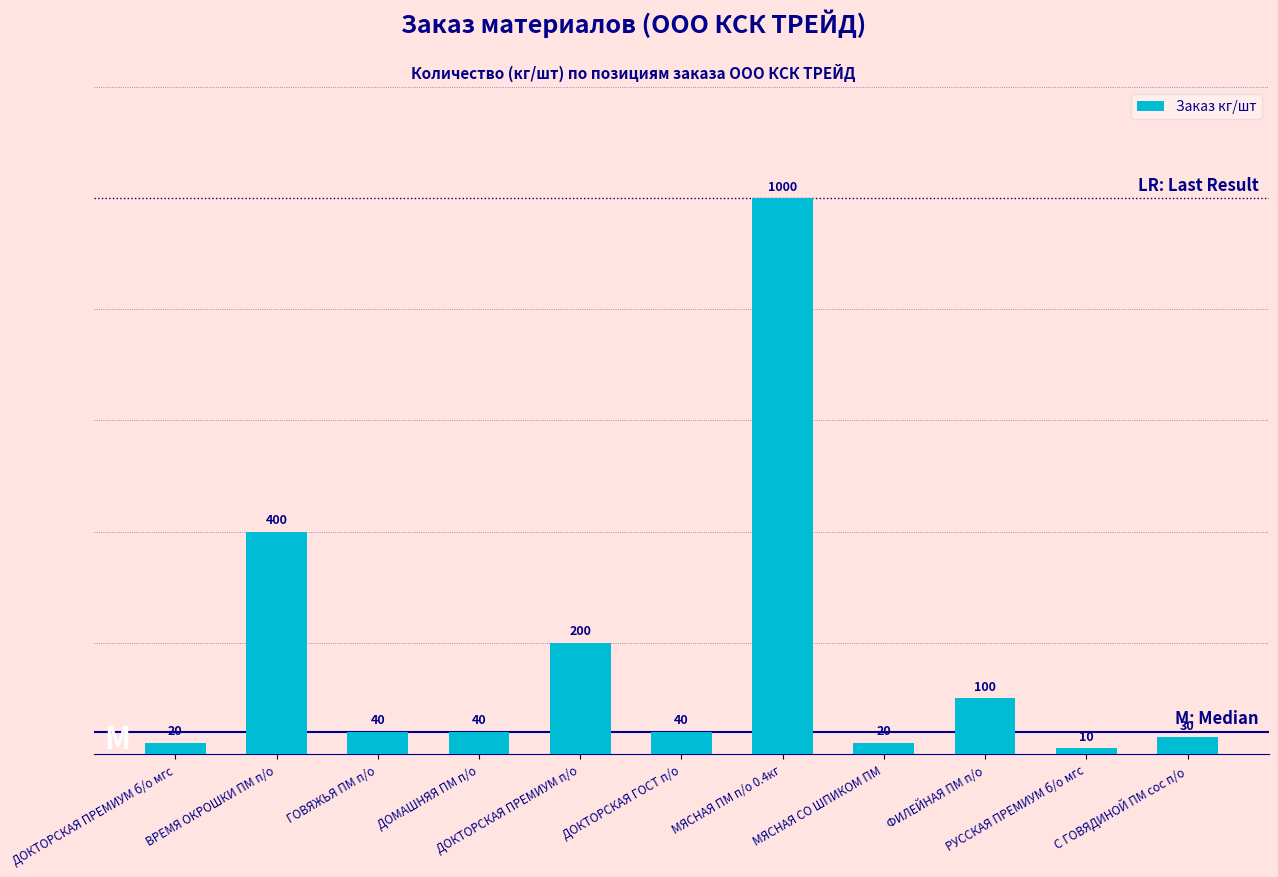

The chart shows a value of 200 at ДОКТОРСКАЯ ПРЕМИУМ п/о. True or false?

True